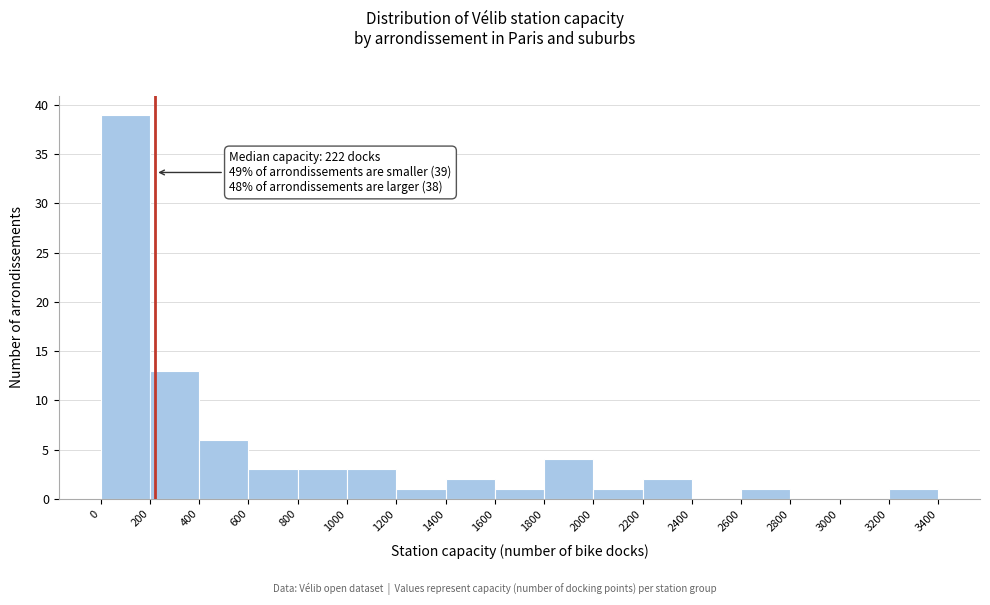

Which range on the x-axis has the tallest bar?

0 to 200